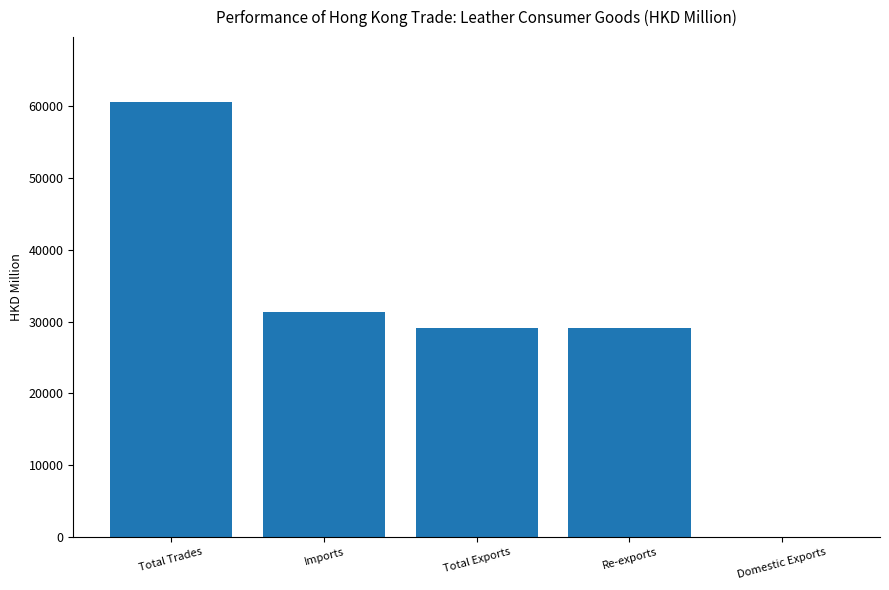

Which category has the highest value across all series?

Total Trades